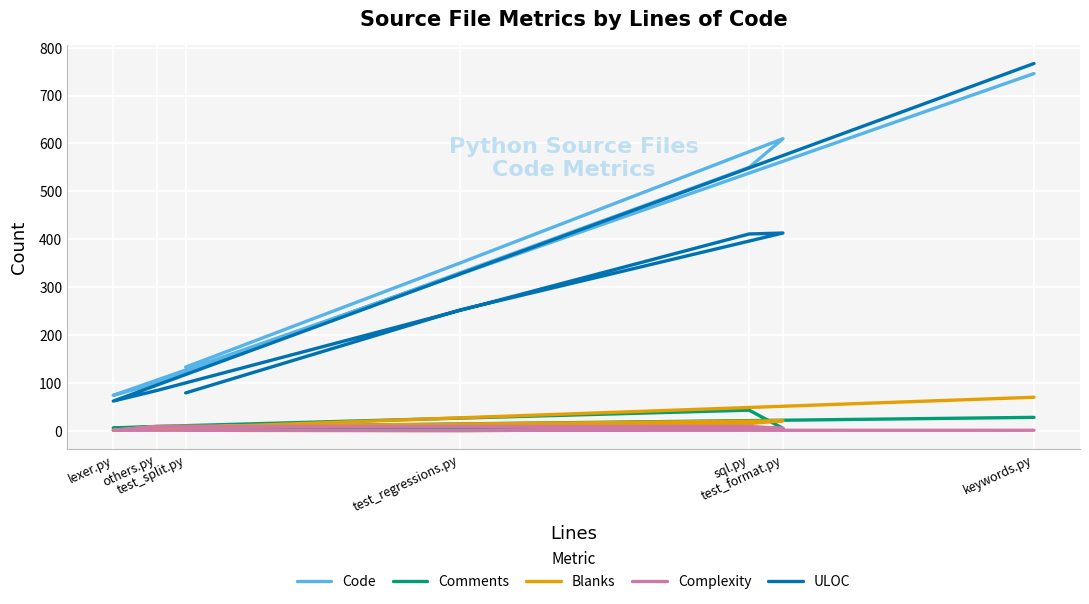

Reading left to right, list all the values displayed in this chart.

Code: 133	350	610	550	99	74	746
Comments: 2	4	5	43	9	6	28
Blanks: 6	14	21	15	9	1	70
Complexity: 1	0	5	9	9	1	1
ULOC: 79	252	413	411	84	62	767